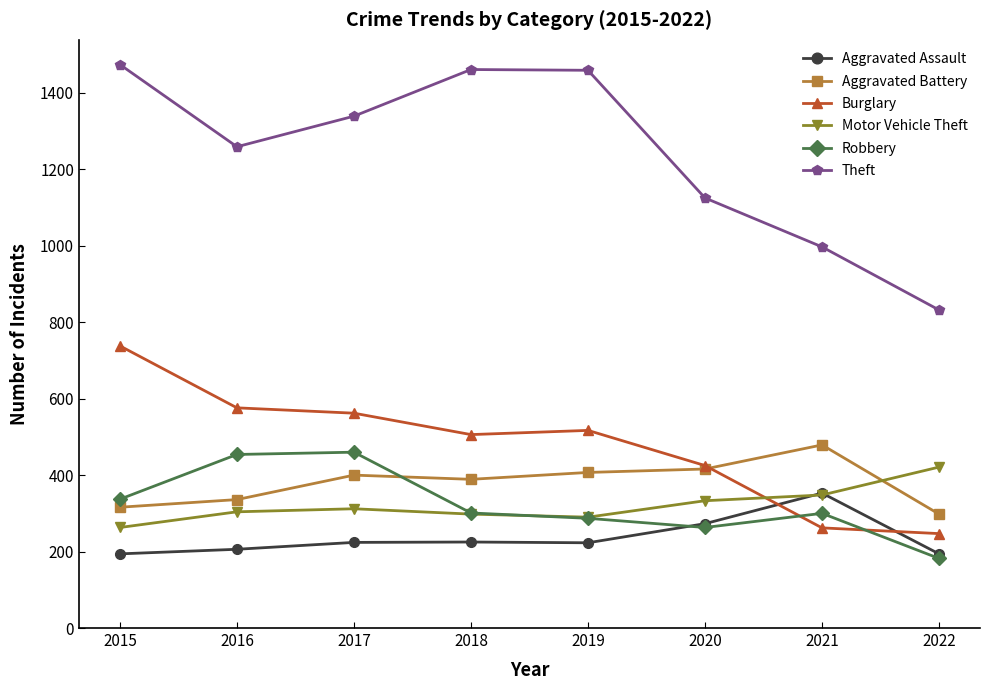

How many values in the Aggravated Assault series are below 224?

4